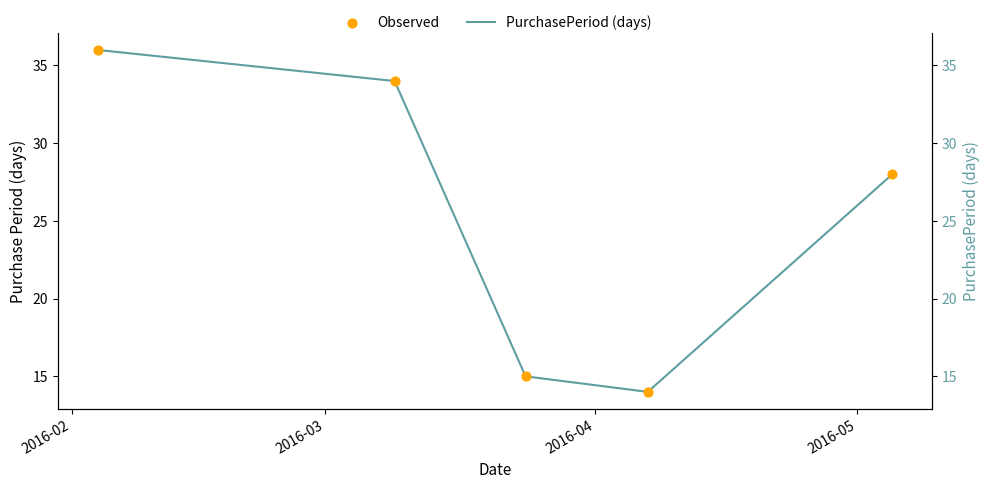

Which series has the largest total across all categories?

PurchasePeriod (days)